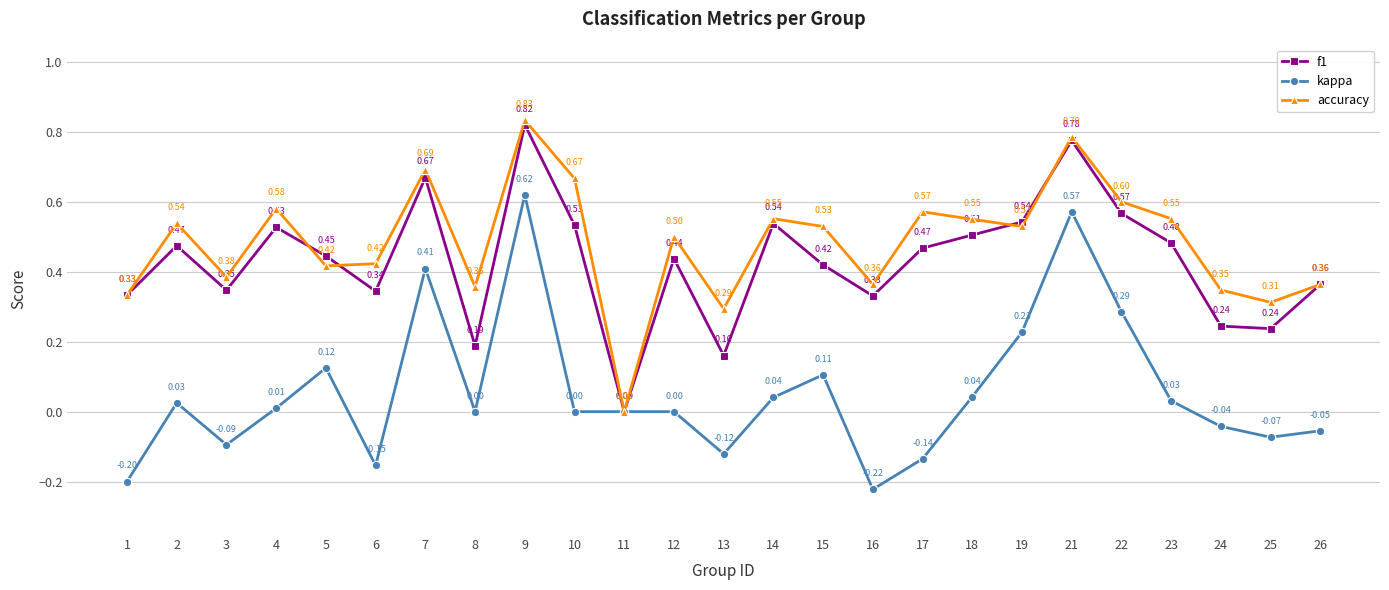

How many data points does each series have?

25